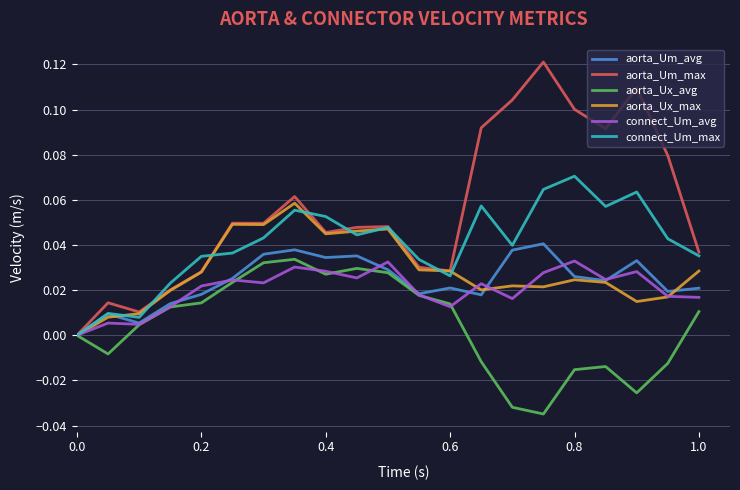

Which series has the largest range (max minus min)?

aorta_Um_max